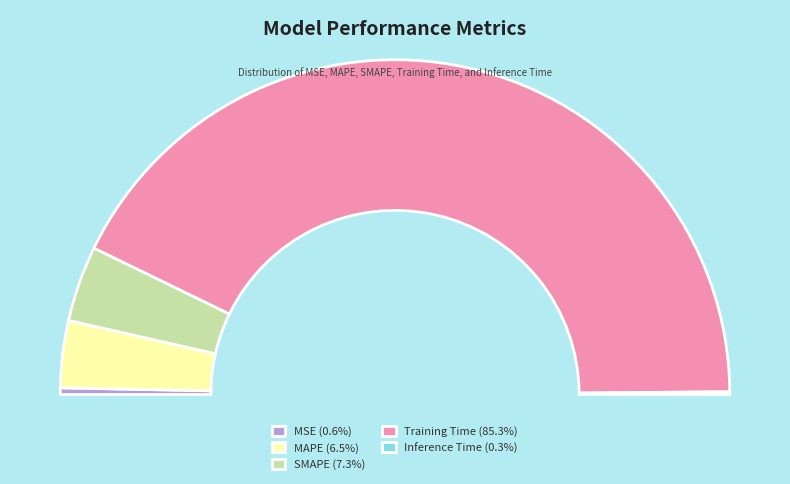

To the nearest percent, what portion does MAPE represent?

6%